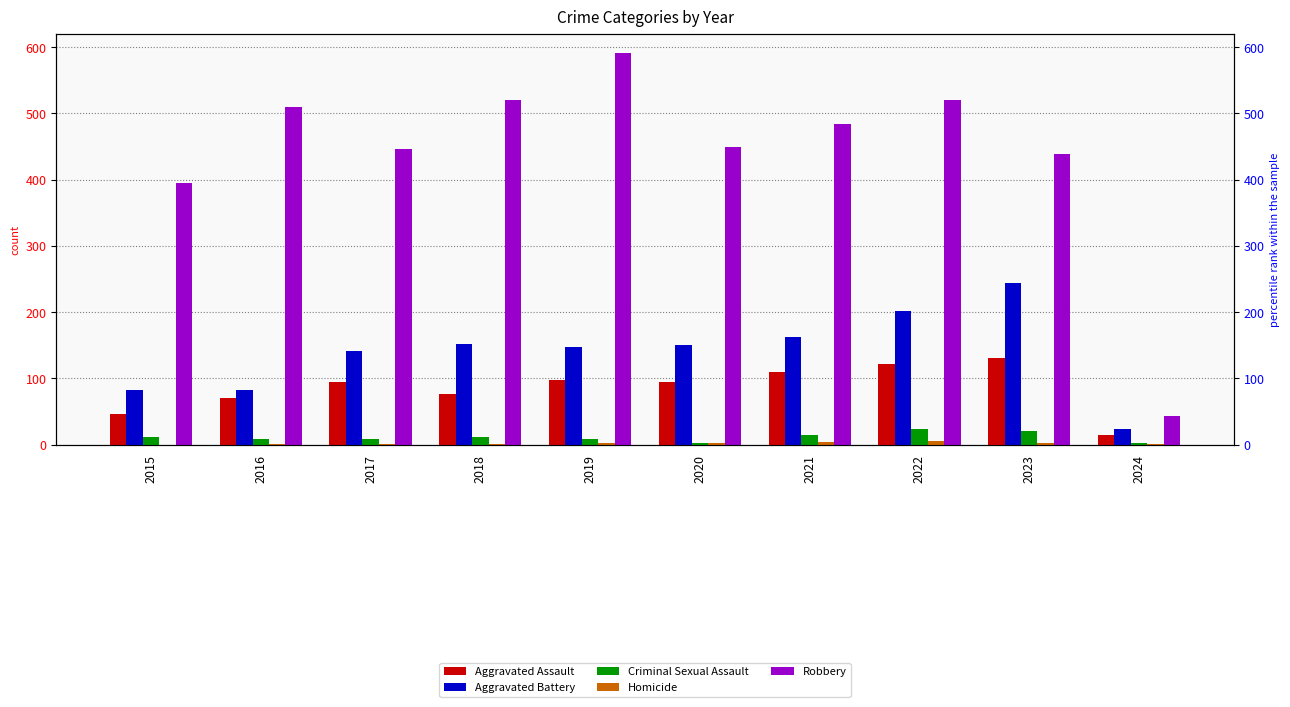

List the series in order of their peak value, lowest first.

Homicide, Criminal Sexual Assault, Aggravated Assault, Aggravated Battery, Robbery